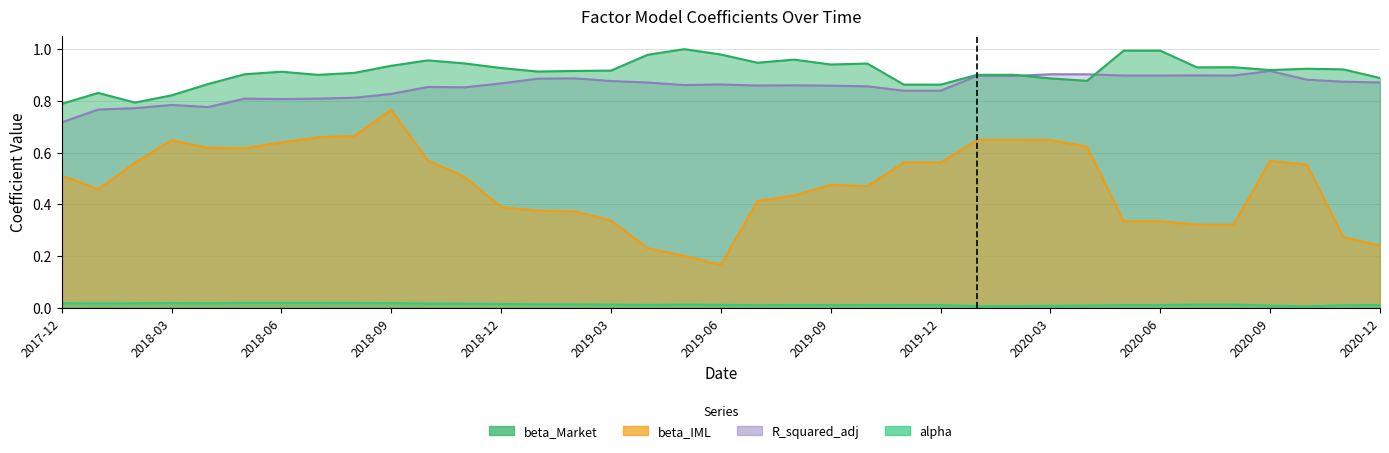

Count the number of data series in this chart.

4